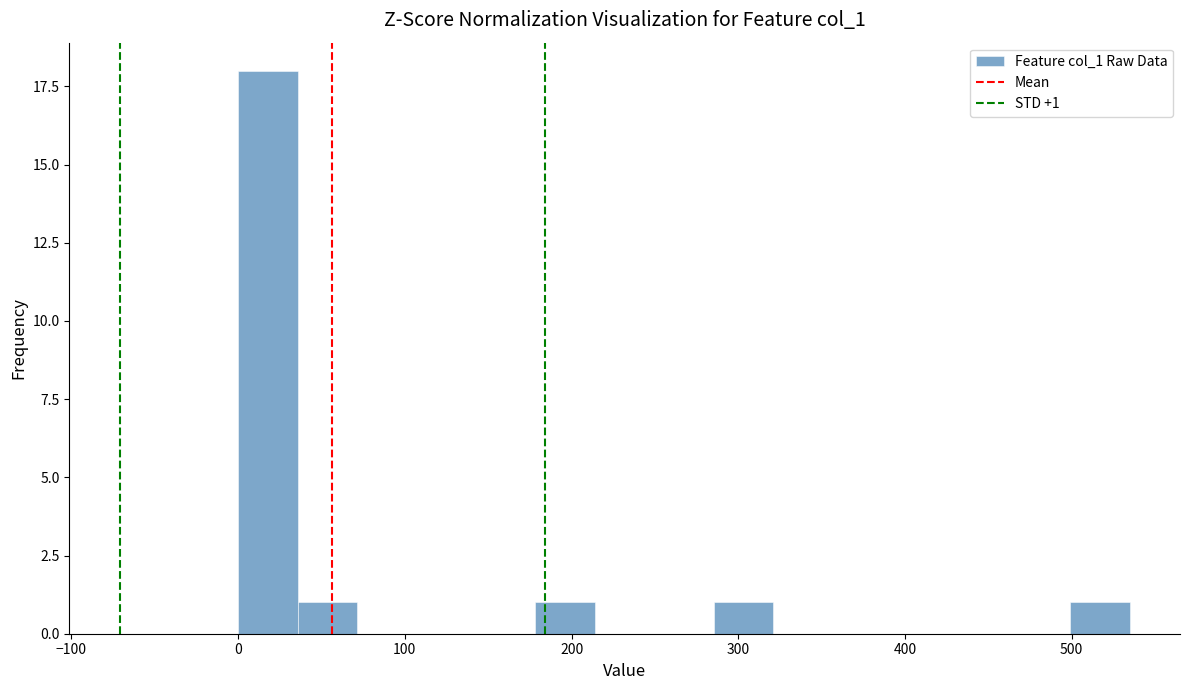

Read against the x-axis, roughly where is the centre of the tallest bar?

20